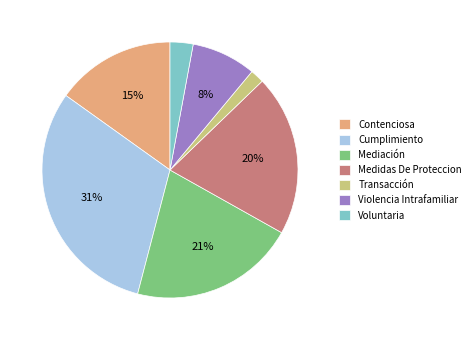

Between Voluntaria and Violencia Intrafamiliar, which is larger?

Violencia Intrafamiliar